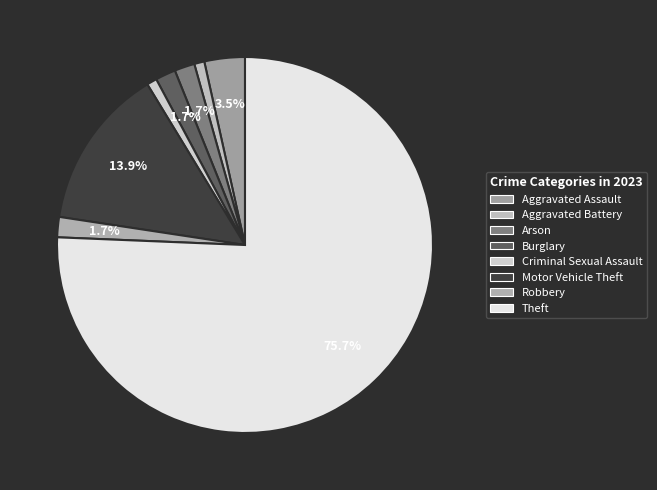

Rank the categories by value from highest to lowest.

Theft, Motor Vehicle Theft, Aggravated Assault, Arson, Burglary, Robbery, Aggravated Battery, Criminal Sexual Assault